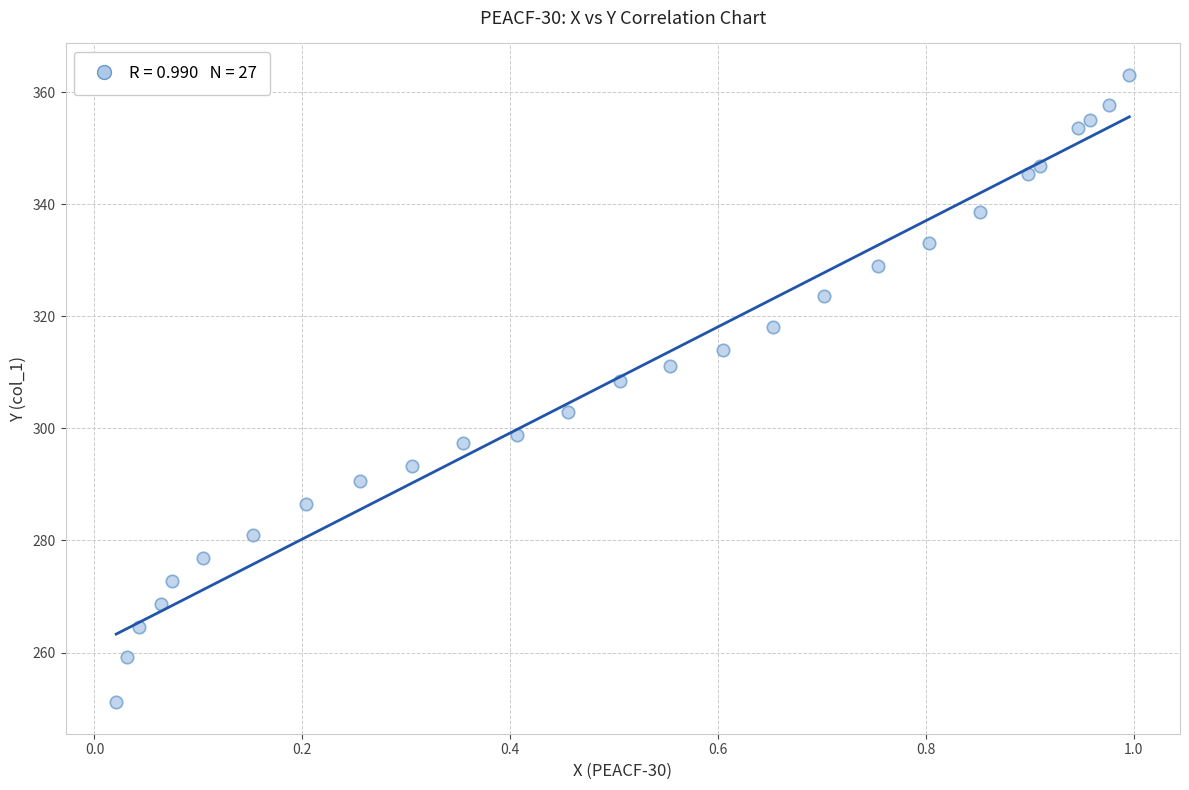

What Y value in the scatter plot is closest to 307?

308.4